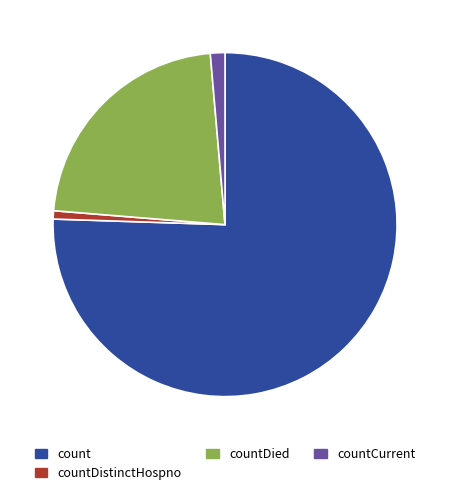

Is the sum of count and countDied greater than half?

Yes